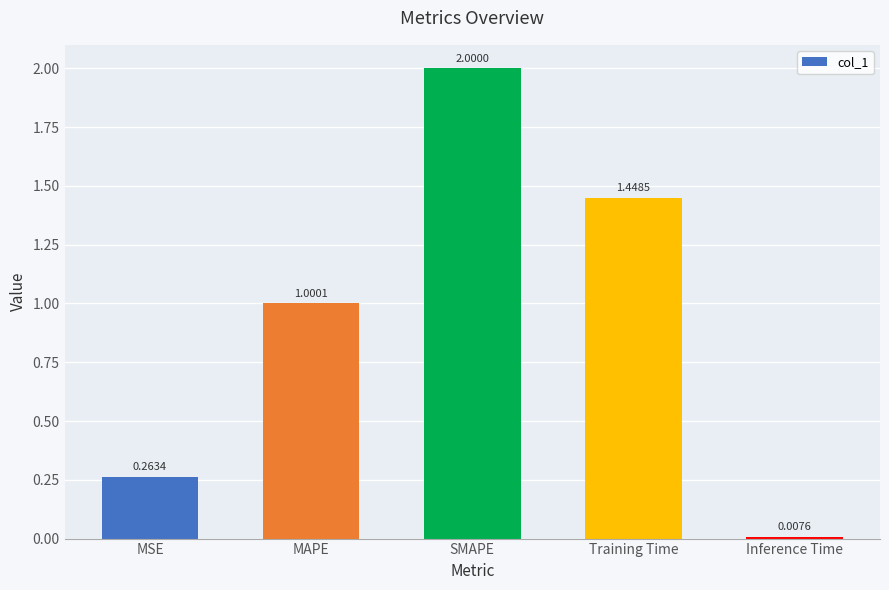

Where is the data nearest to the value 1?

MAPE